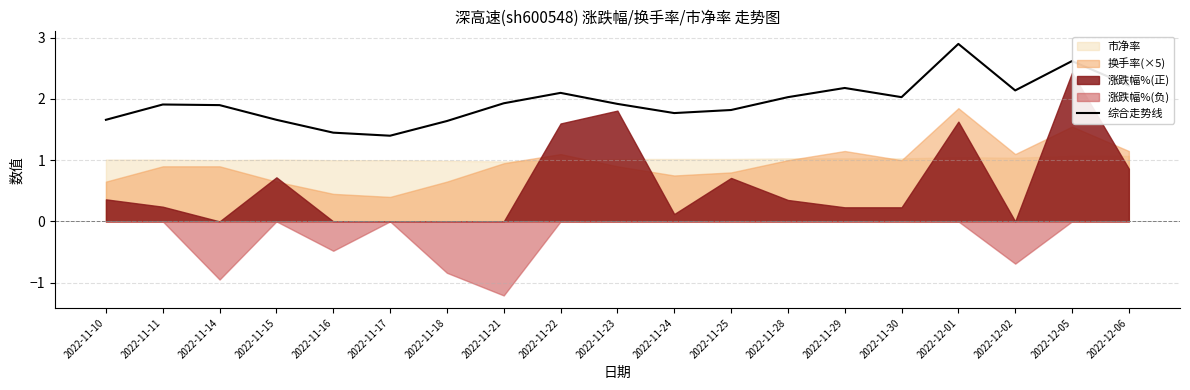

Approximately how many times larger is the value at 2022-11-15 compared to 2022-11-23?

0.9